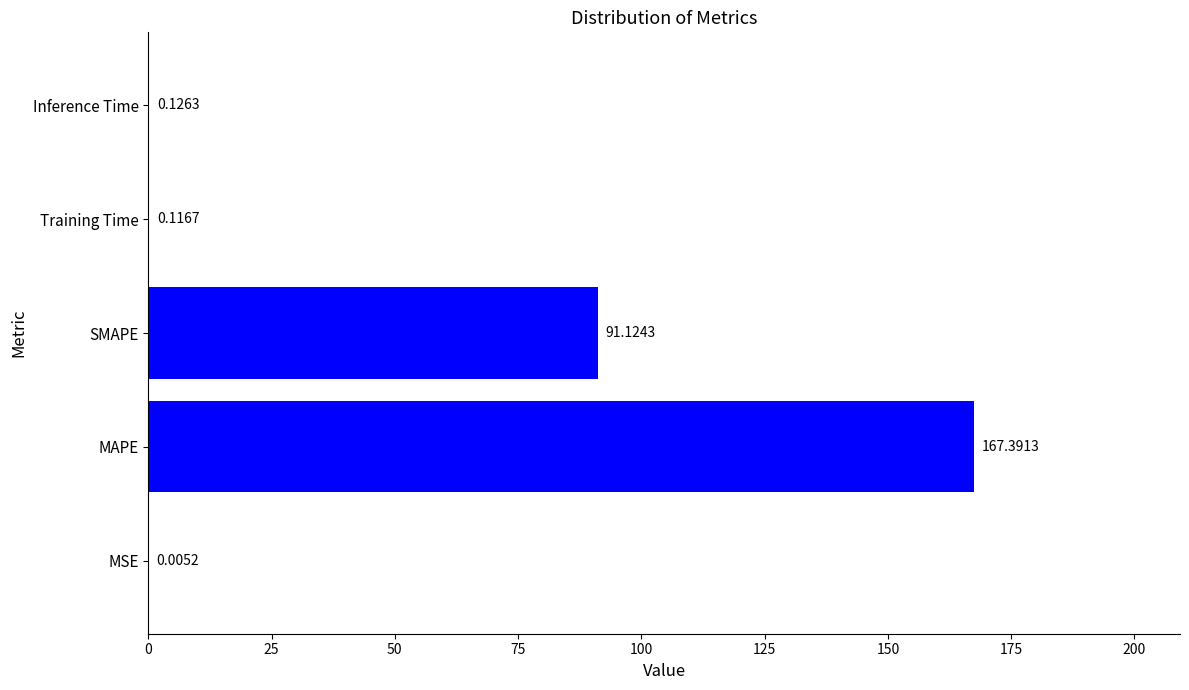

What is the sum of all values?

258.8